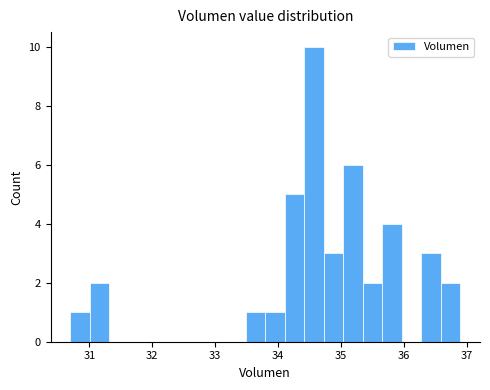

Around what value on the x-axis is the tallest bar? Give the approximate position of its centre, as read against the axis.

34.6